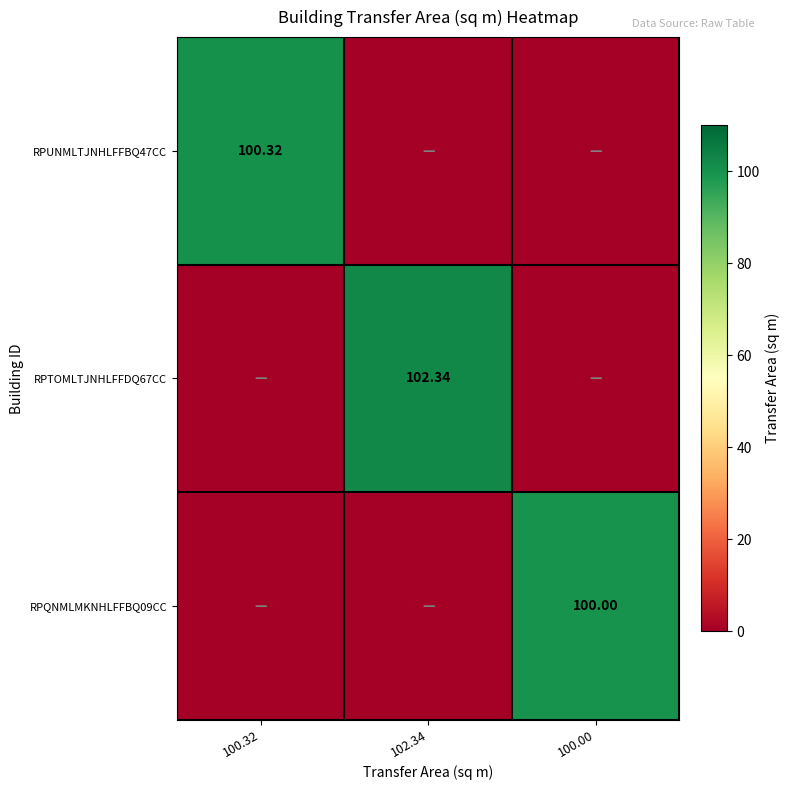

What is the maximum value shown in the chart?

102.3